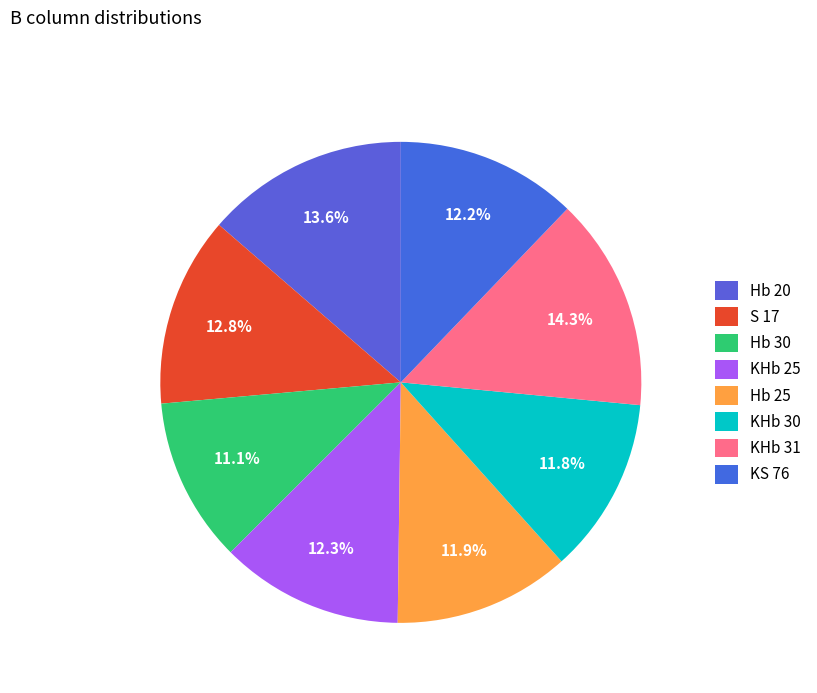

What percentage is the S 17 slice, to the nearest percent?

13%